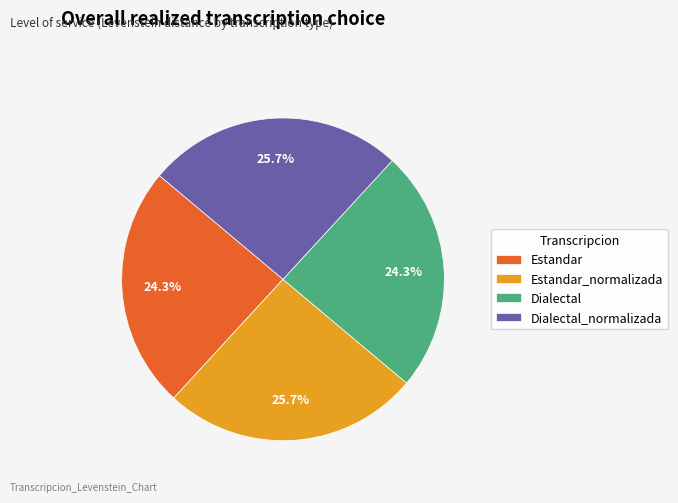

To the nearest percent, what portion does Dialectal represent?

24%